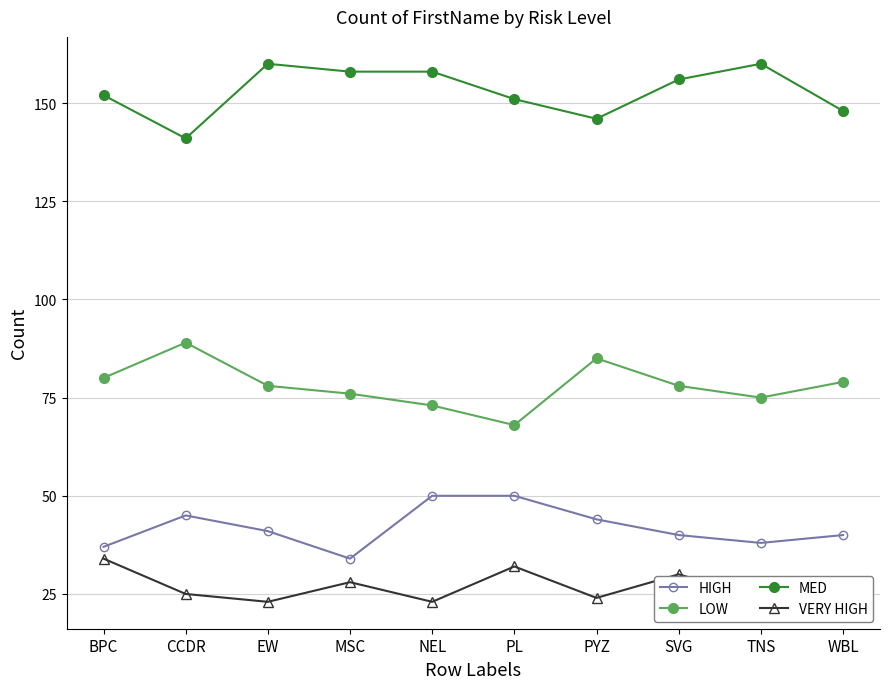

What is the difference between the highest and lowest values at WBL?

121